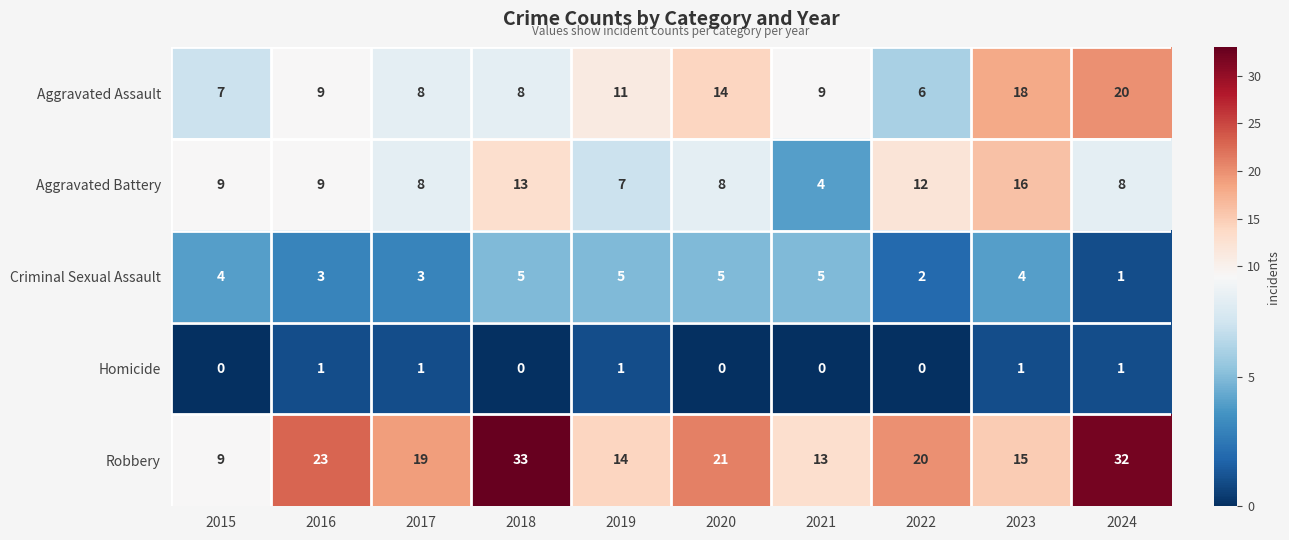

How many series are shown in this chart?

5